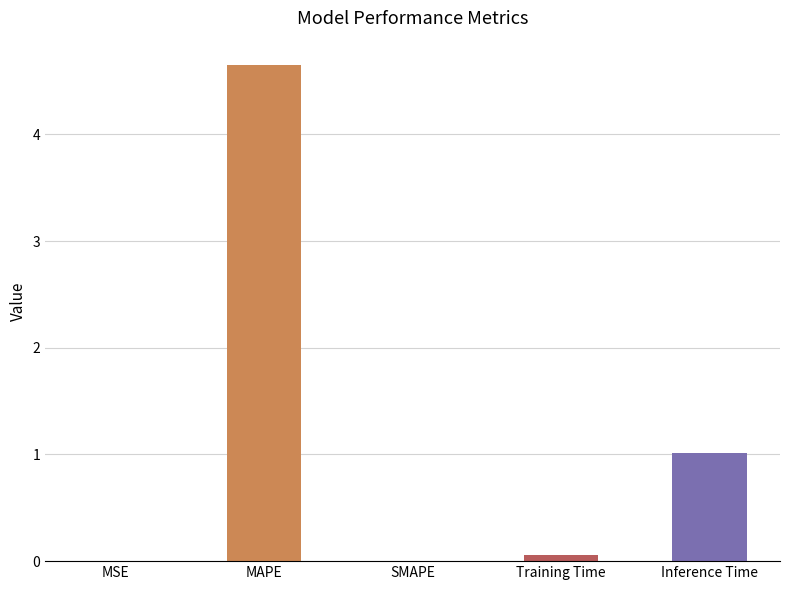

What is the change in value from MAPE to Training Time?

-4.6